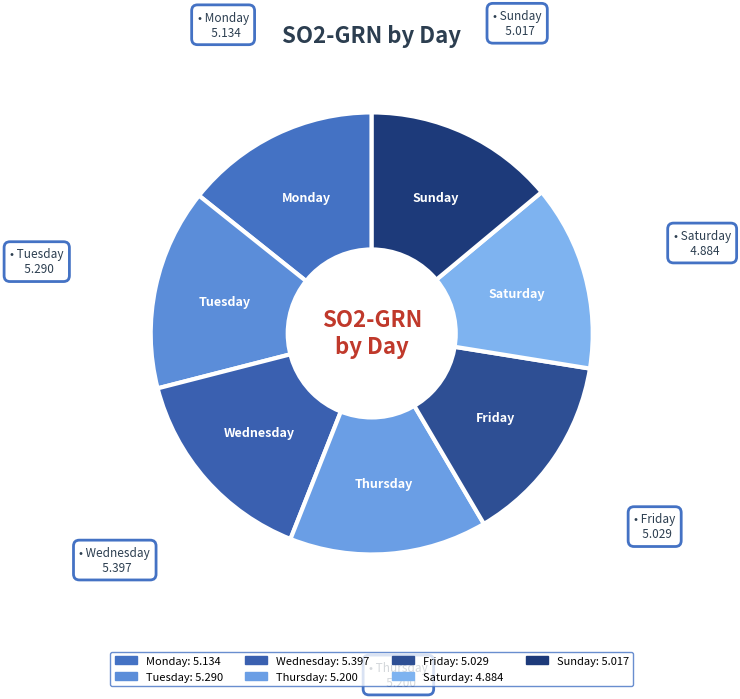

Combined, do Saturday and Tuesday account for over 50%?

No